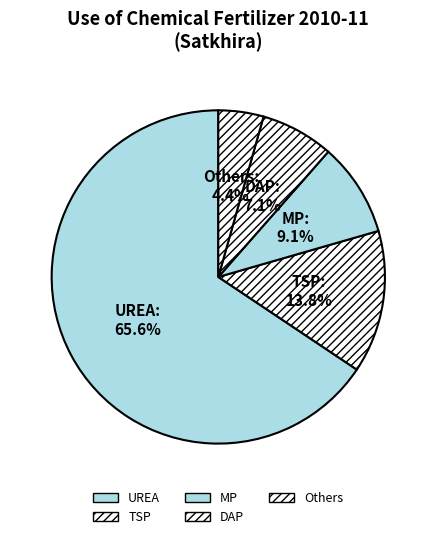

True or false: DAP accounts for 1% of the total.

False